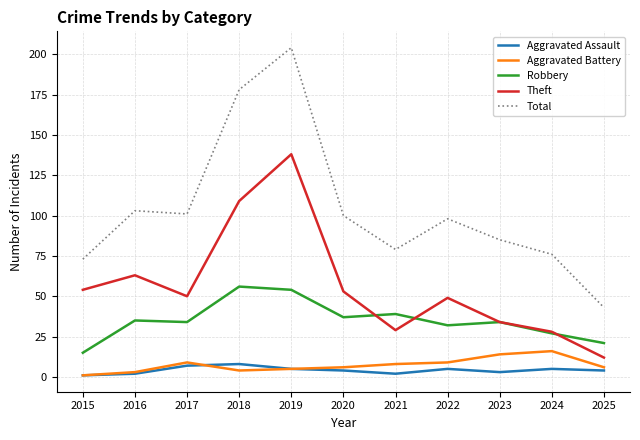

True or false: Total and Aggravated Assault intersect in this chart.

False